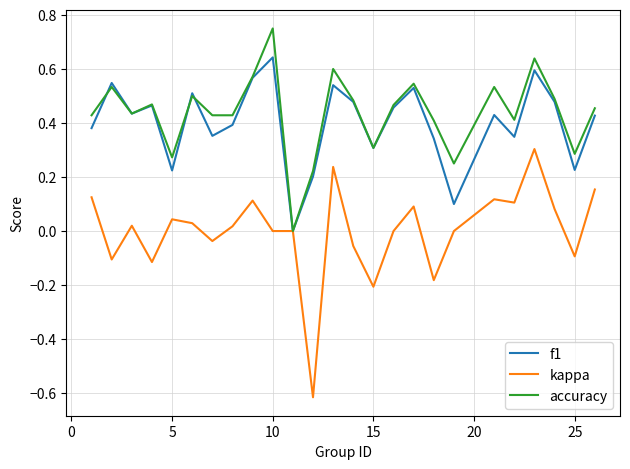

Rank the series by their maximum value, from lowest to highest.

kappa, f1, accuracy